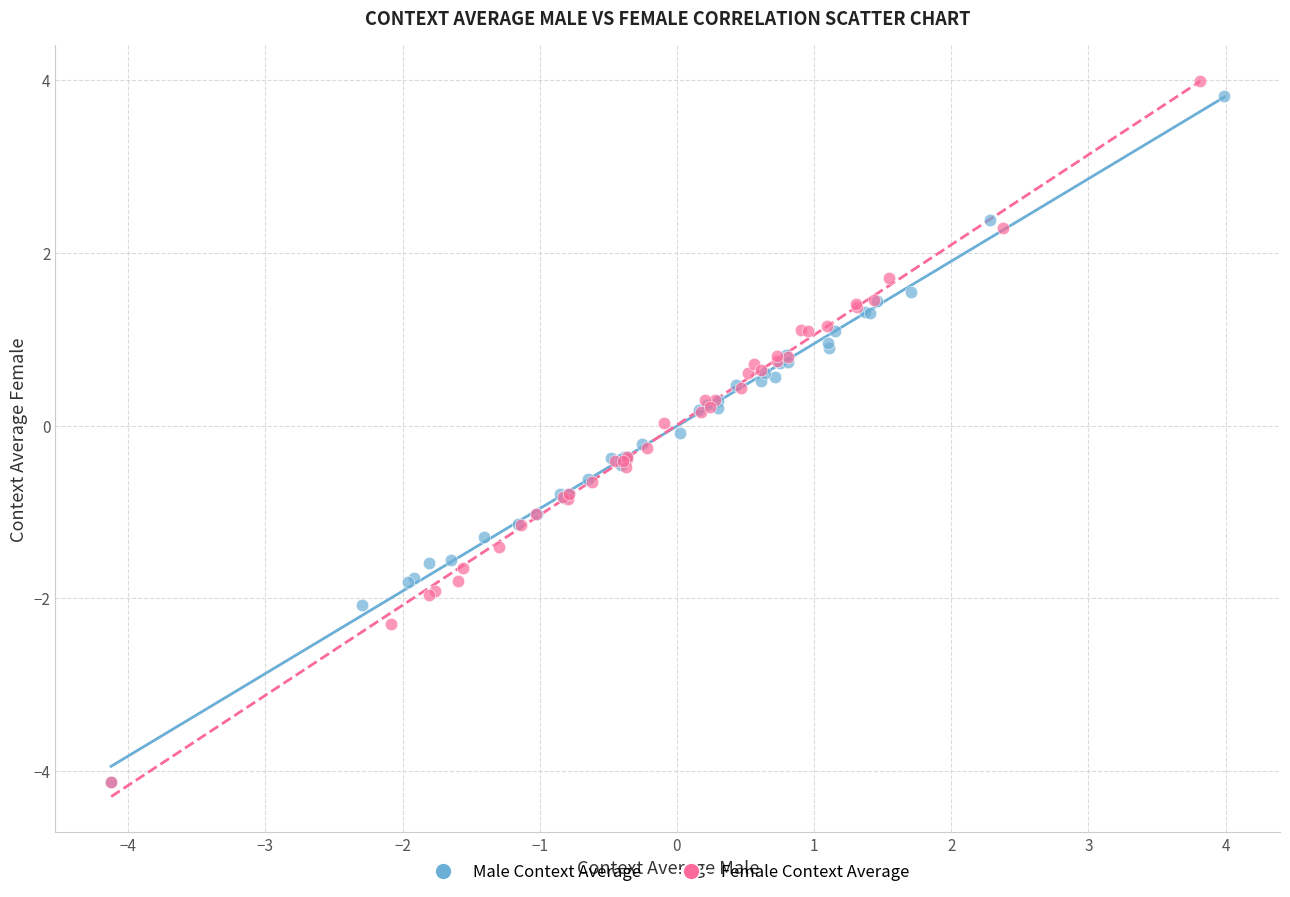

Which series has the widest spread of Y values?

Female Context Average